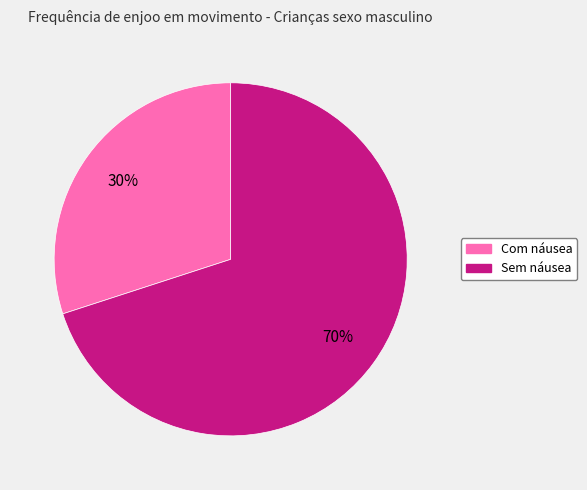

How many slices are in this pie chart?

2